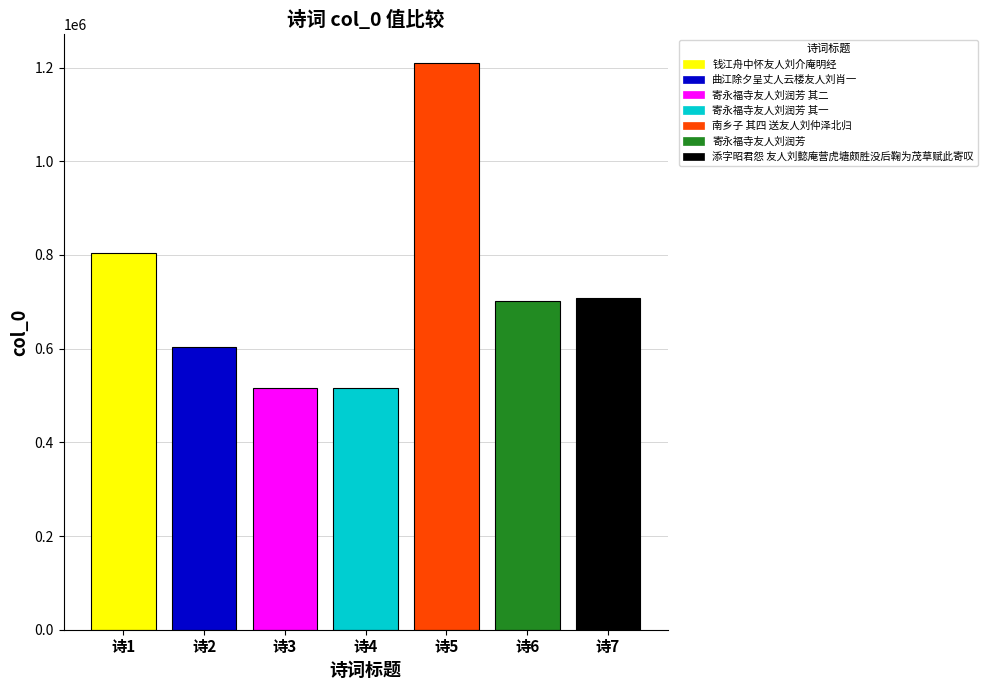

The value of 寄永福寺友人刘润芳 其一 at 诗4 is 357366. True or false?

False